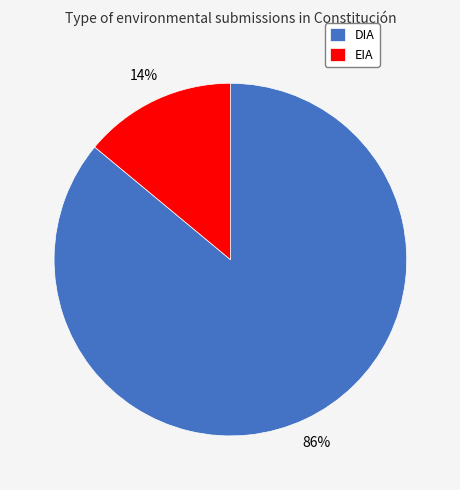

Do EIA and DIA together represent more than half of the pie?

Yes